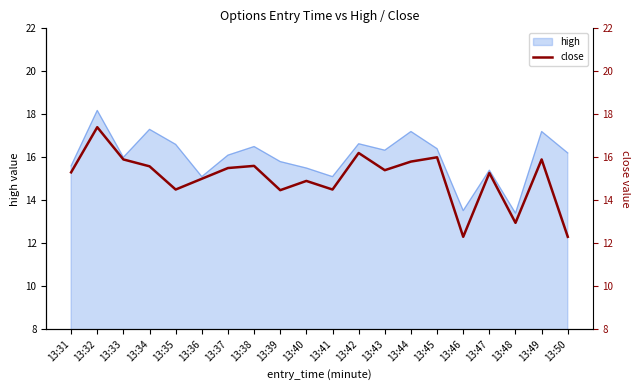

What is the maximum value for high?

18.2